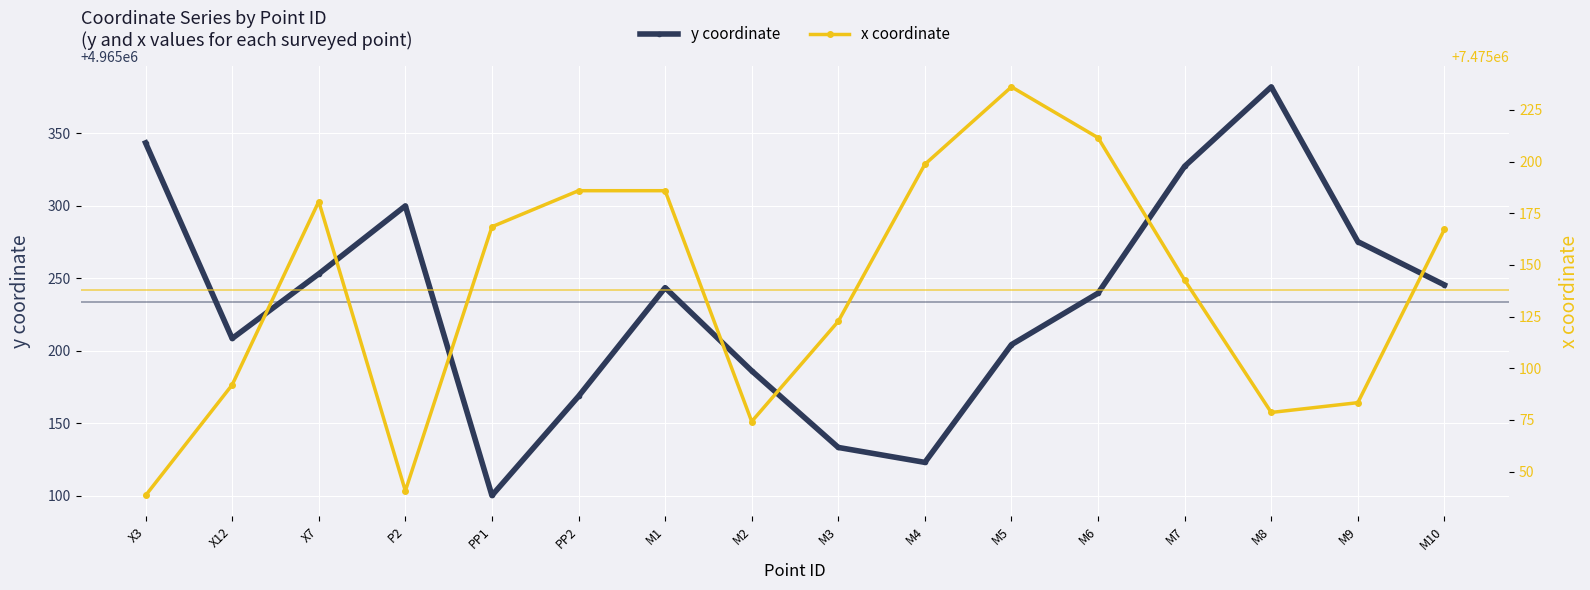

Reading right to left, what are all the values shown in this chart?

y coordinate: 4965245.3	4965275.1	4965381.8	4965327.1	4965239.6	4965204.1	4965122.9	4965133.2	4965186.0	4965243.4	4965168.5	4965100.0	4965299.8	4965252.9	4965208.3	4965343.2
x coordinate: 7475167.2	7475083.4	7475078.6	7475142.7	7475211.5	7475236.1	7475198.7	7475122.7	7475074.3	7475185.9	7475185.9	7475168.5	7475040.7	7475180.7	7475092.0	7475038.5